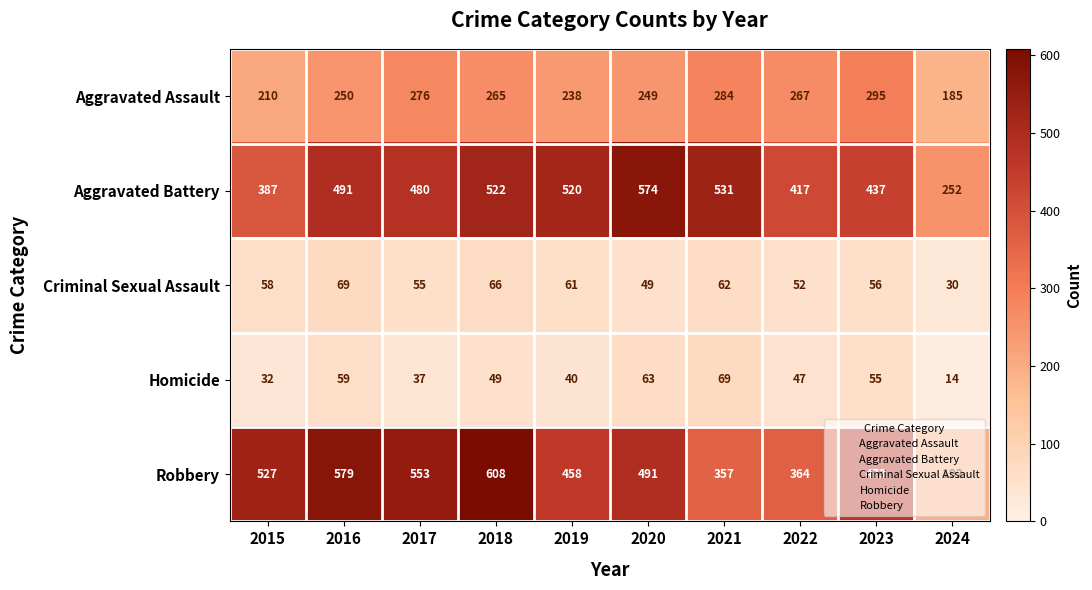

What is the difference between the highest and lowest values at 2021?

469